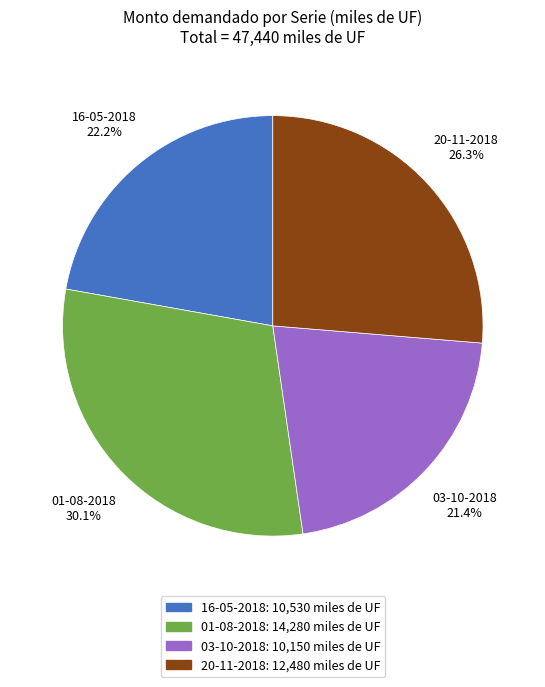

The 16-05-2018 slice represents 22% of the pie. True or false?

True